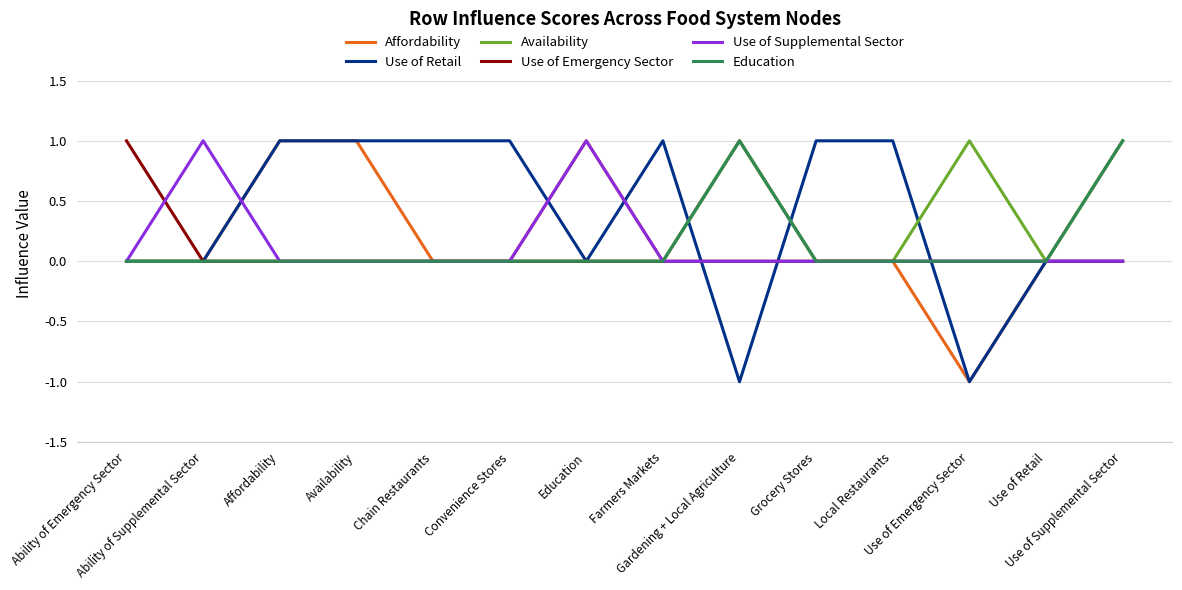

What position from the left is Local Restaurants?

11